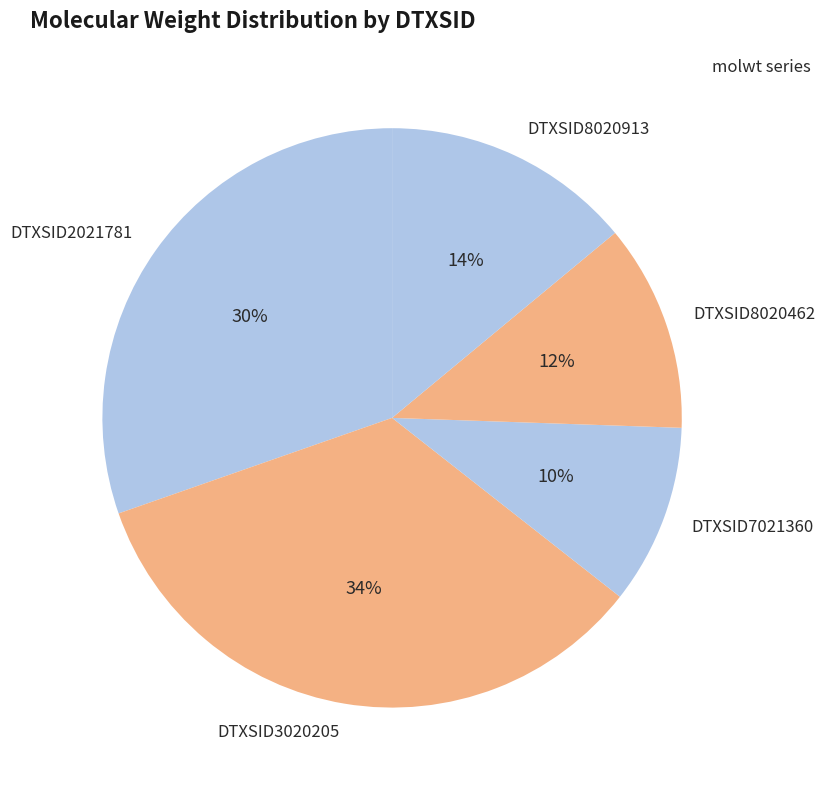

Does any single category account for the majority?

No